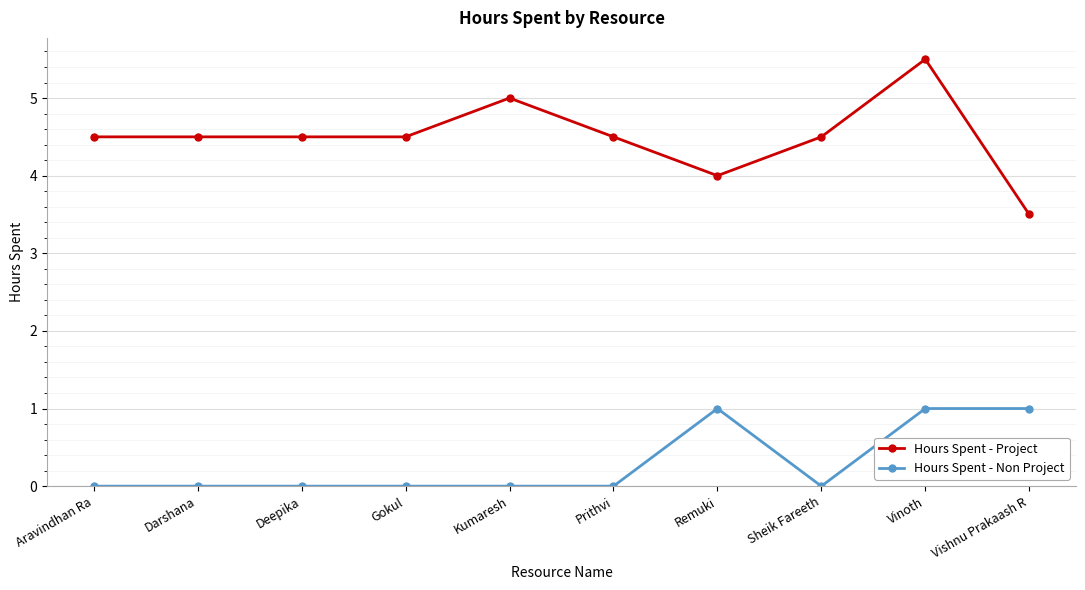

What is the difference between the second highest and second lowest values in the Hours Spent - Project series?

1.0